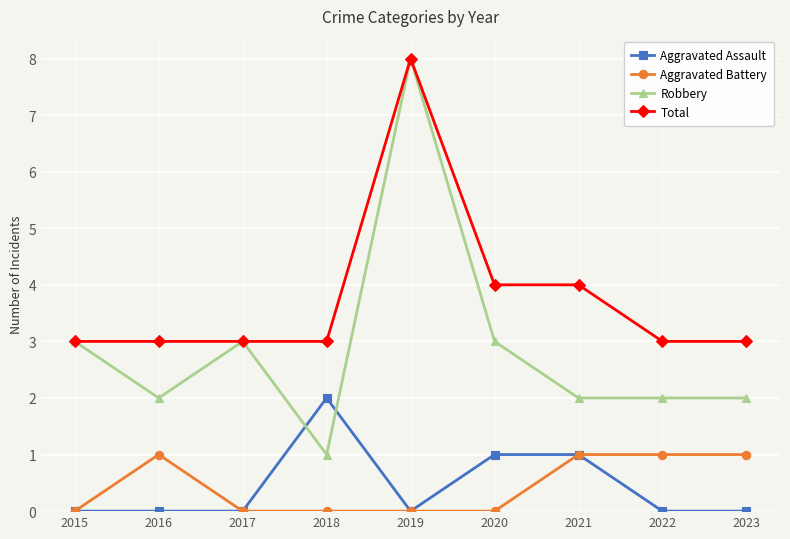

True or false: Aggravated Battery and Robbery cross at least once.

False